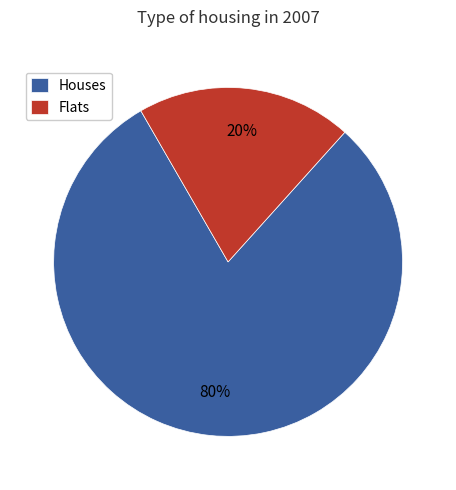

Rank the categories by value from lowest to highest.

Flats, Houses